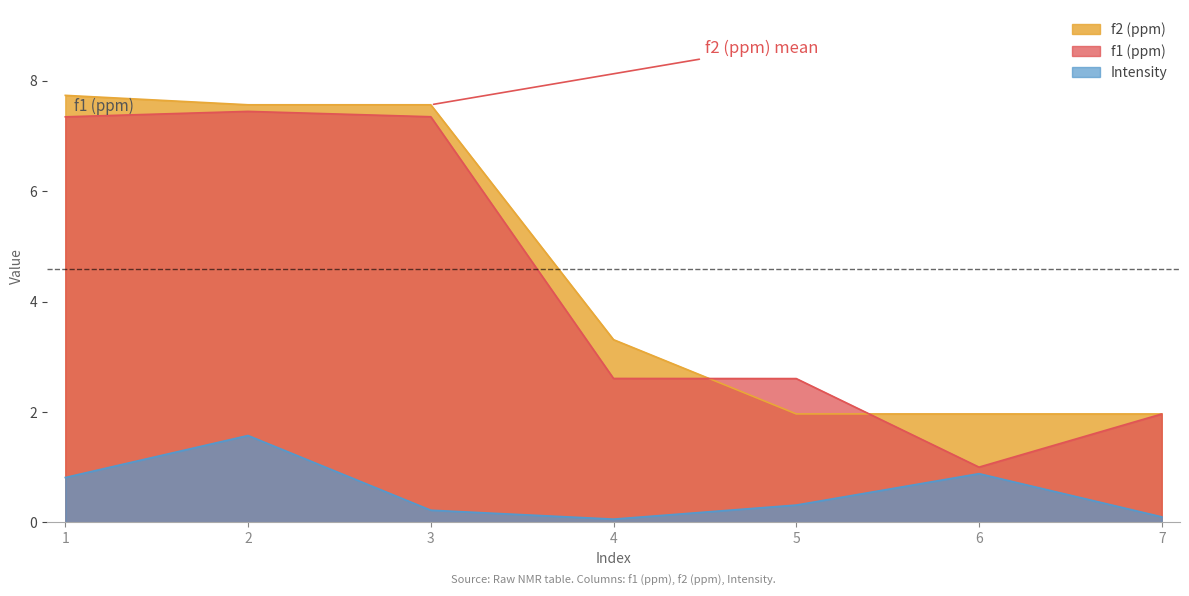

Does the chart display data point markers on the line(s)?

No